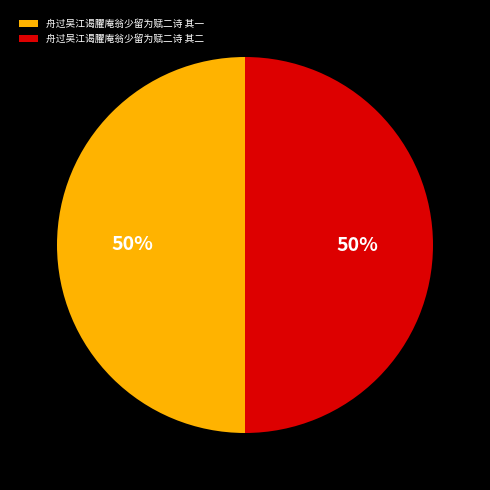

How many slices are in this pie chart?

2